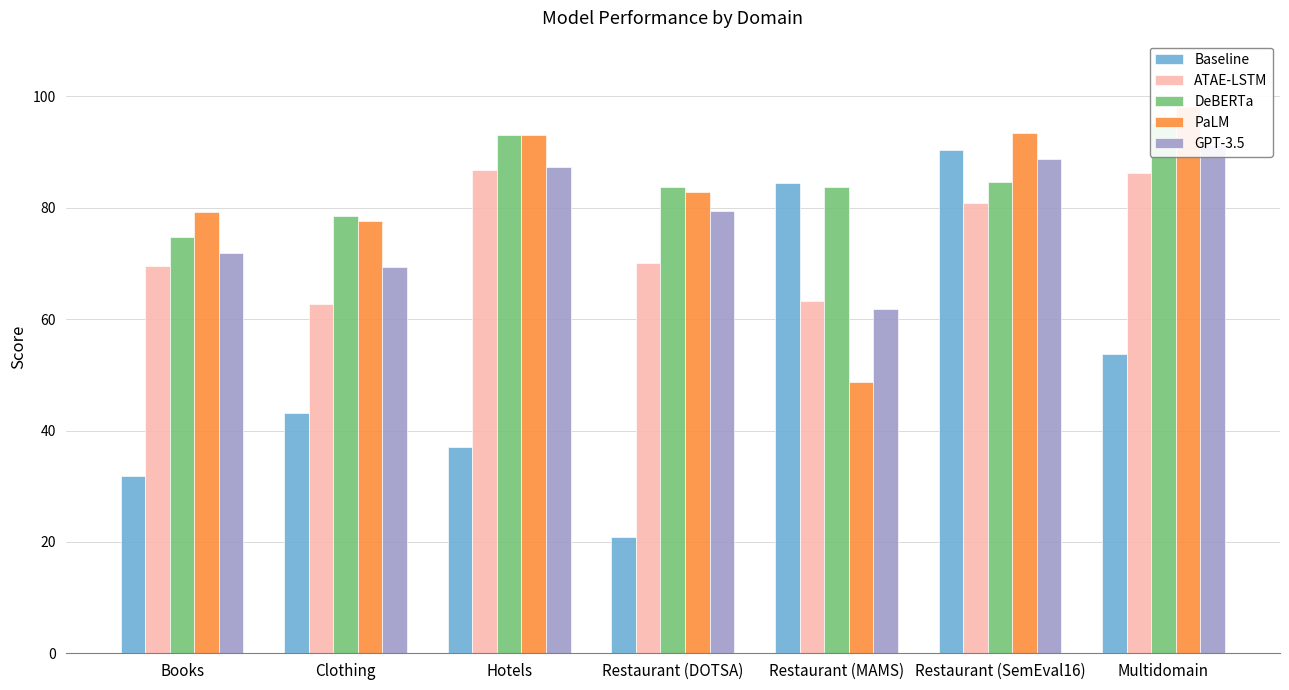

What are all the series names shown in the legend?

Baseline, ATAE-LSTM, DeBERTa, PaLM, GPT-3.5